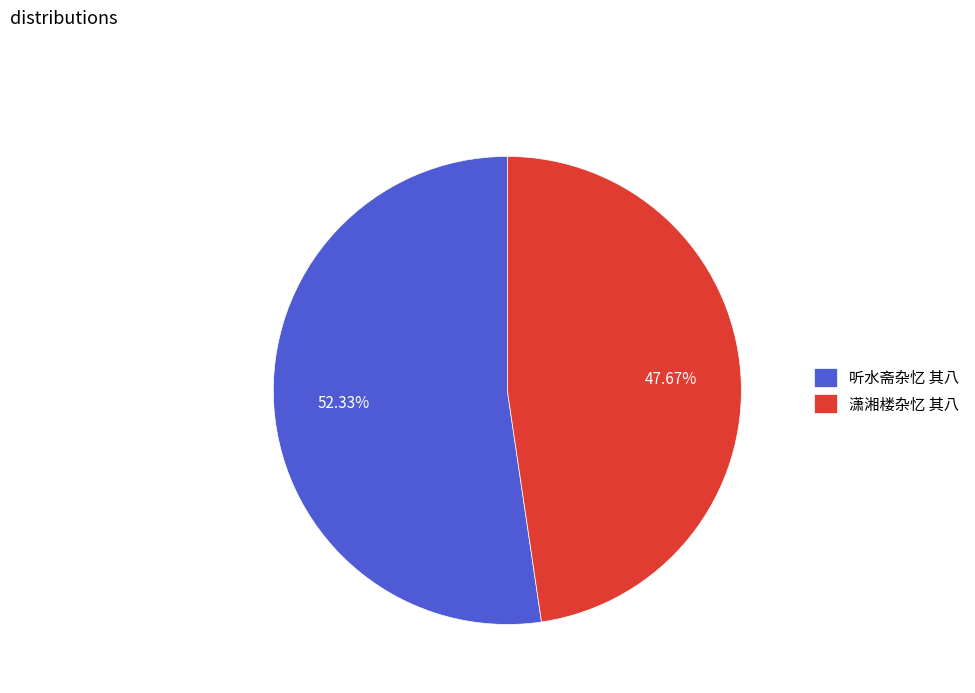

Between 潇湘楼杂忆 其八 and 听水斋杂忆 其八, which is larger?

听水斋杂忆 其八